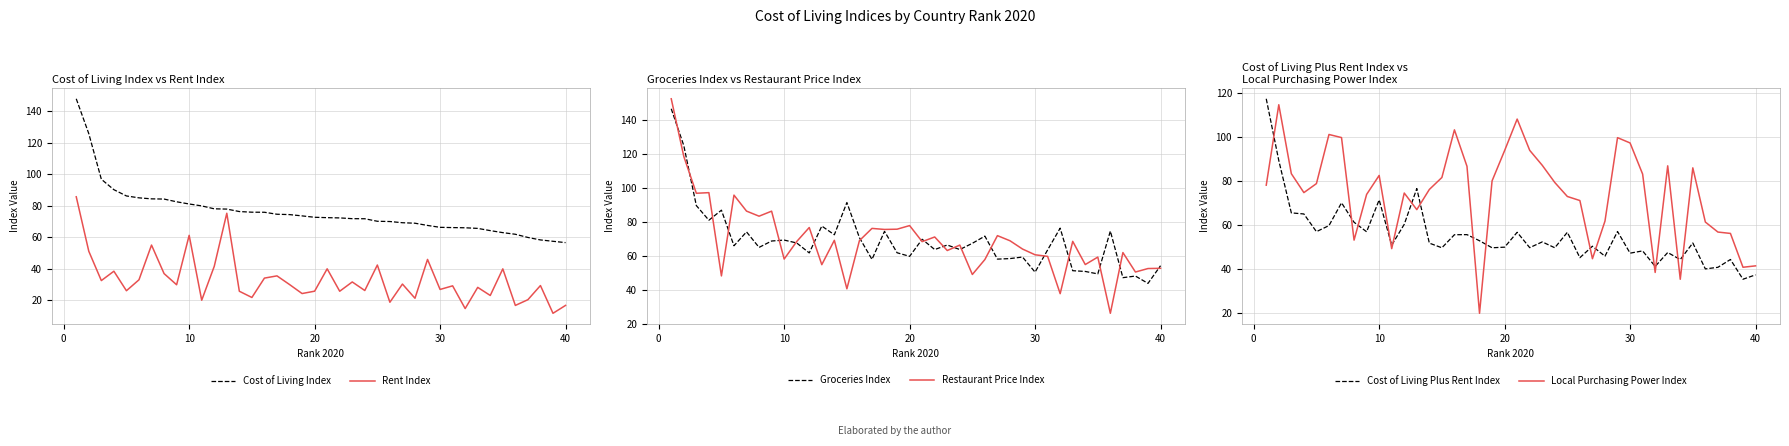

What are all the series names shown in the legend?

Cost of Living Index, Rent Index, Groceries Index, Restaurant Price Index, Cost of Living Plus Rent Index, Local Purchasing Power Index